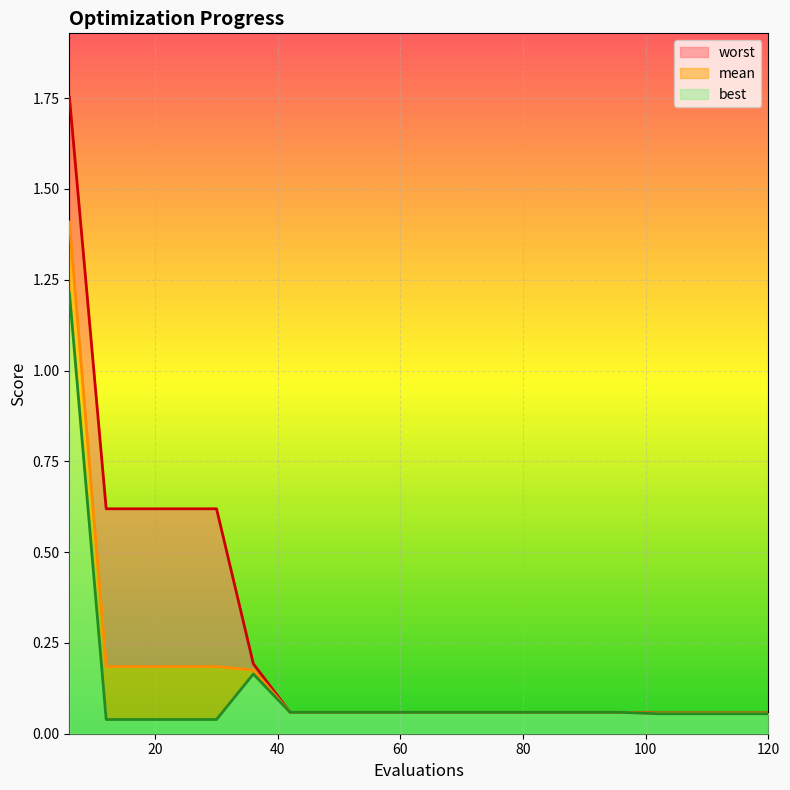

True or false: mean and worst intersect in this chart.

False